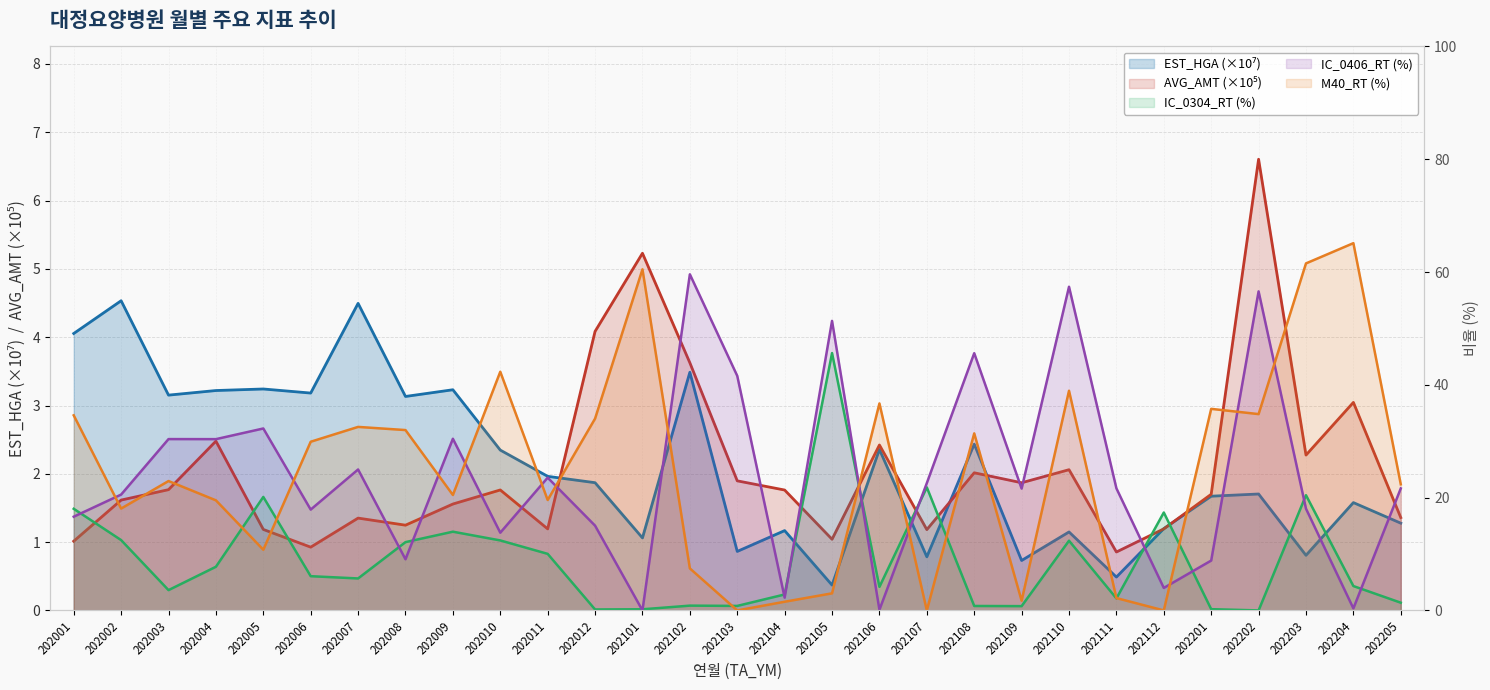

List the labels in order of M40_RT value, largest first.

202204, 202203, 202101, 202010, 202110, 202106, 202201, 202202, 202001, 202012, 202007, 202008, 202108, 202006, 202003, 202205, 202009, 202011, 202004, 202002, 202005, 202102, 202105, 202111, 202109, 202104, 202103, 202107, 202112